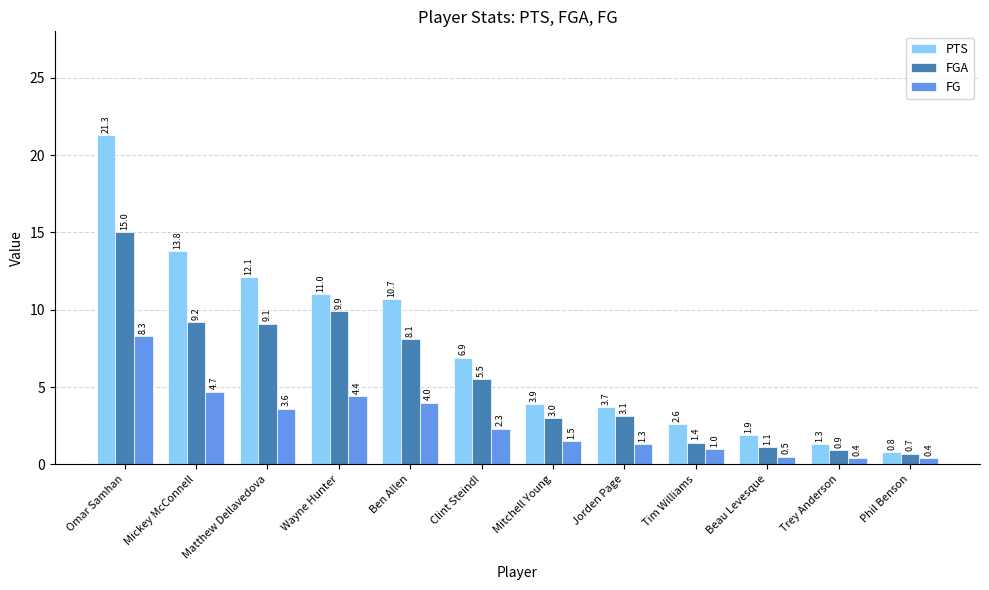

At how many categories does at least one series exceed 14?

1